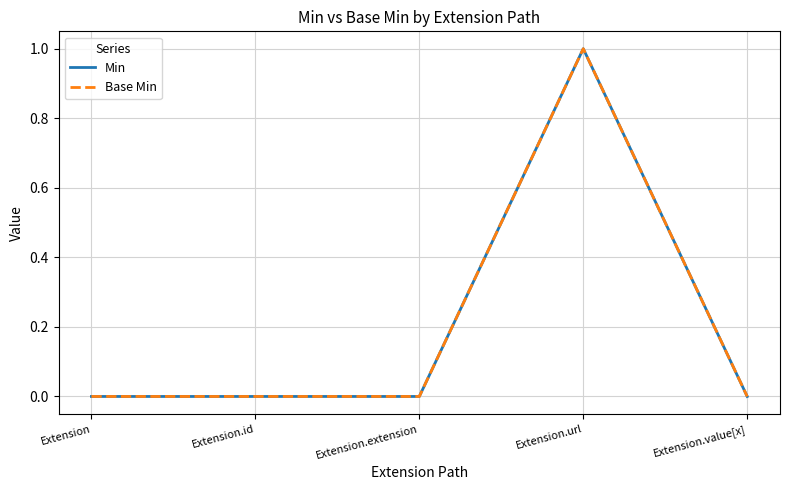

How many lines are shown in the chart?

2